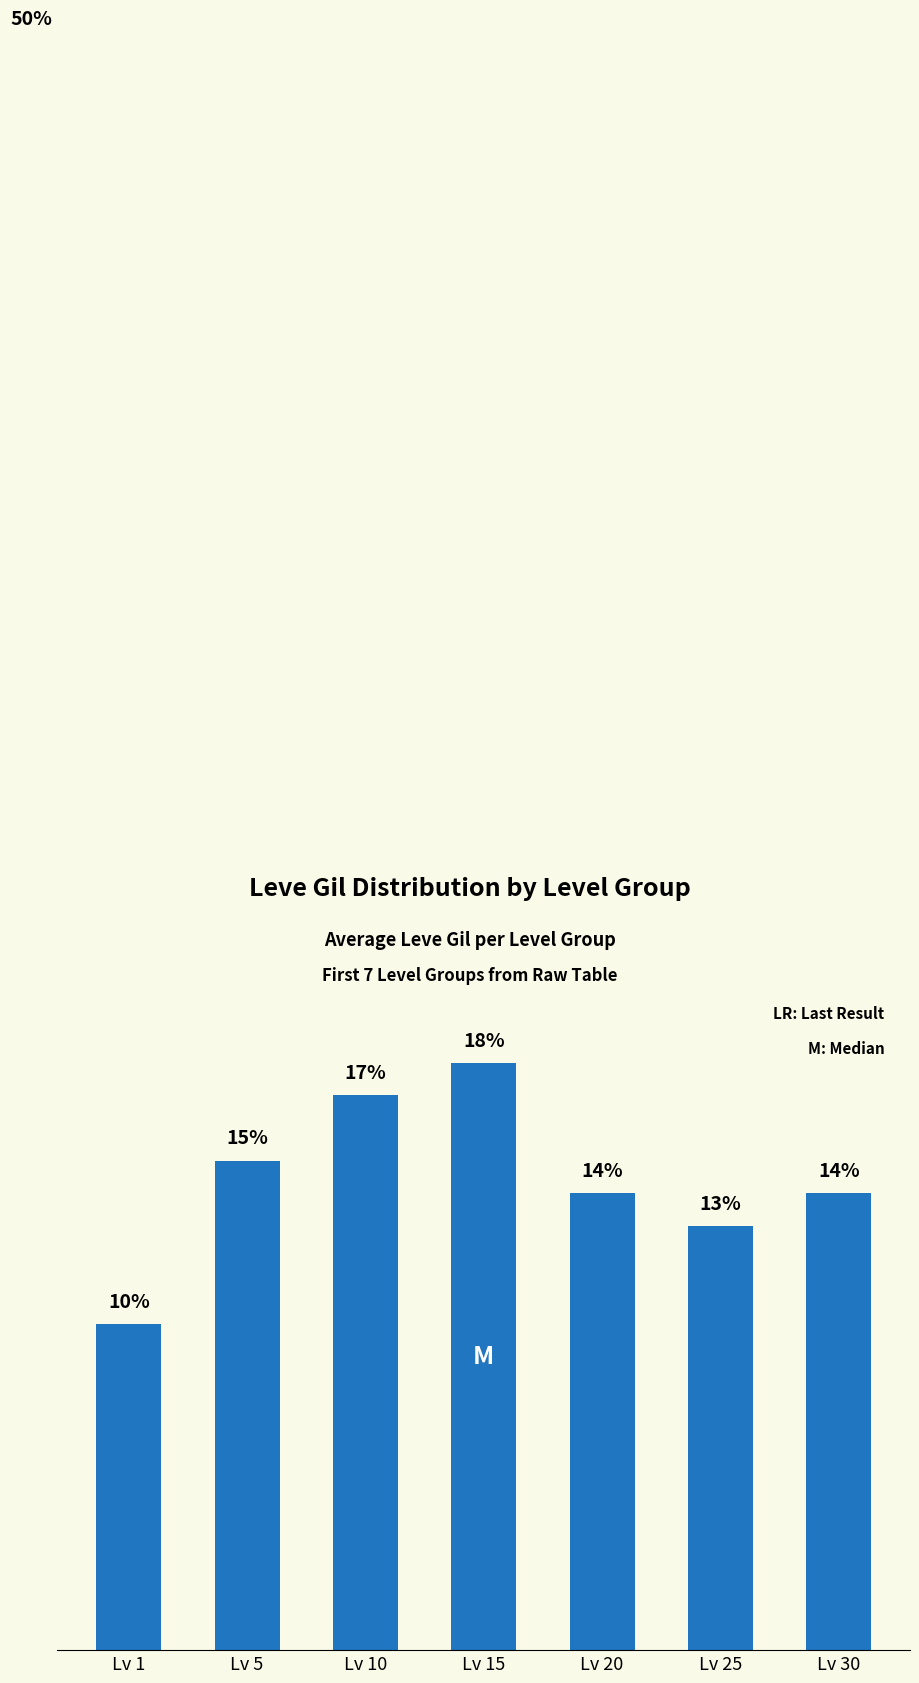

Where does the data first go above 14?

Lv 5